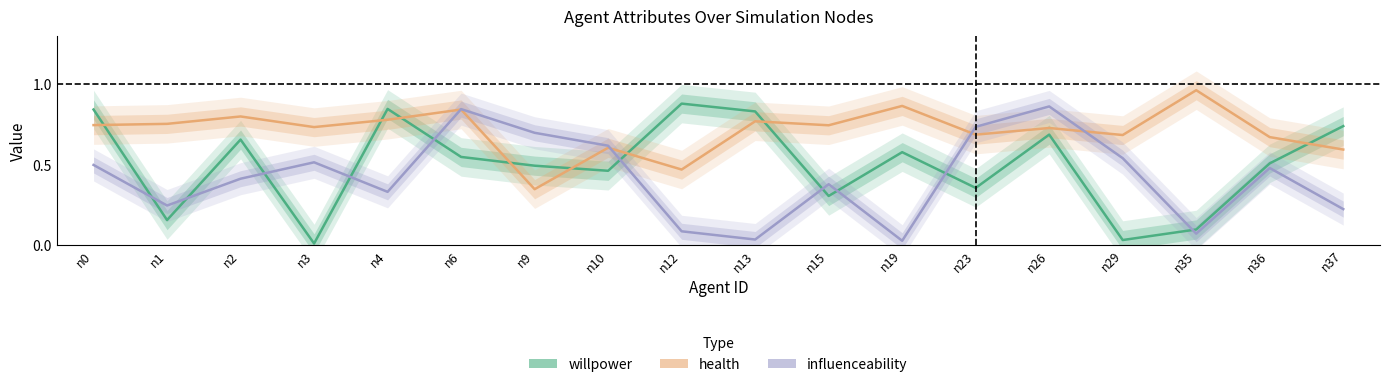

List the labels in order of influenceability value, largest first.

n26, n6, n23, n9, n10, n29, n3, n0, n36, n2, n15, n4, n1, n37, n12, n35, n13, n19